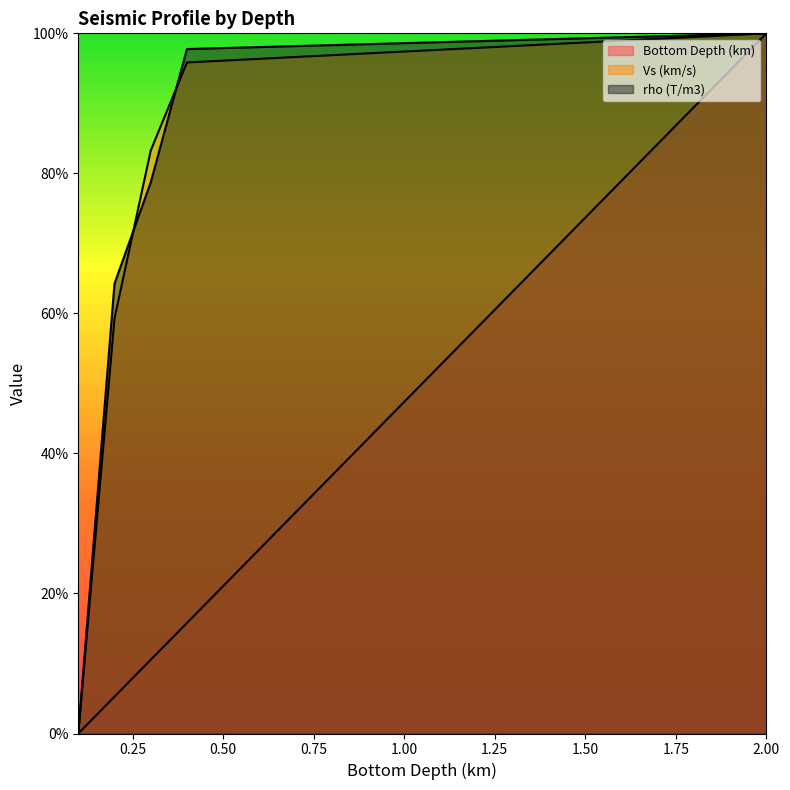

What is the value of the Vs (km/s) point at the 16th from the left?

99.0